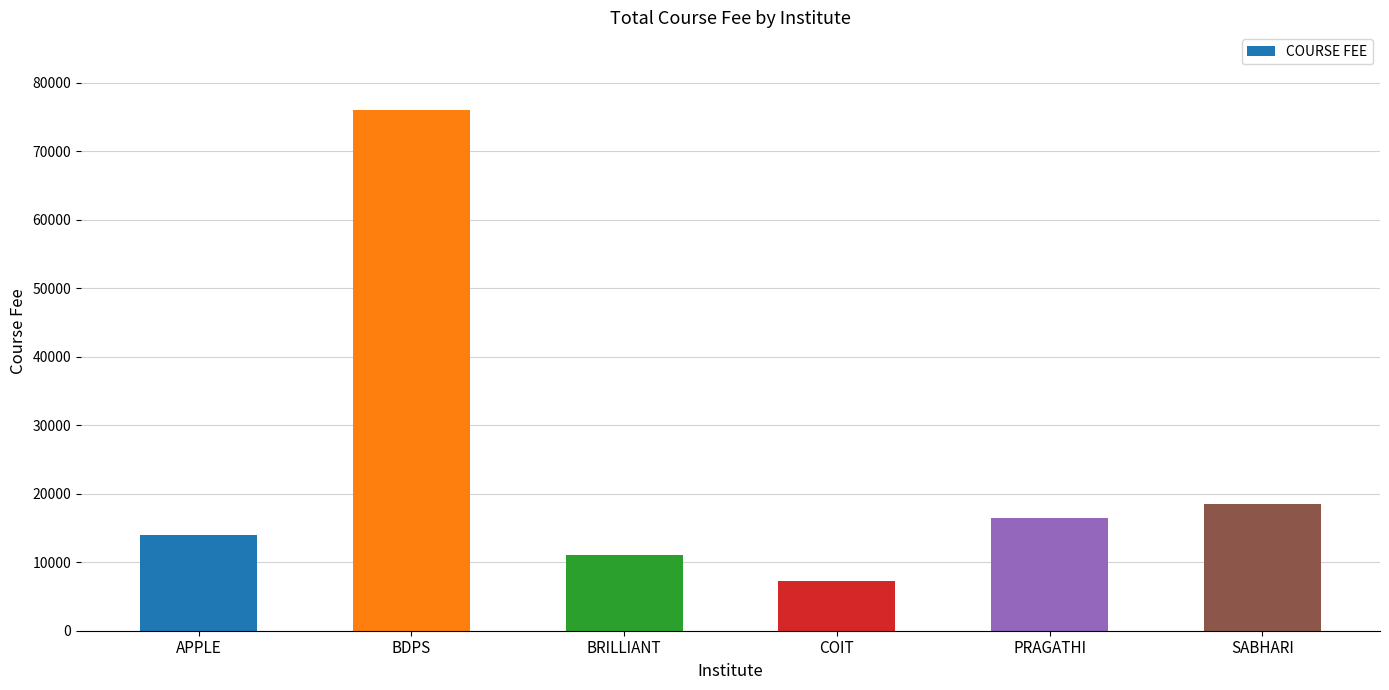

What is the ratio of the value at BDPS to the value at SABHARI?

4.1